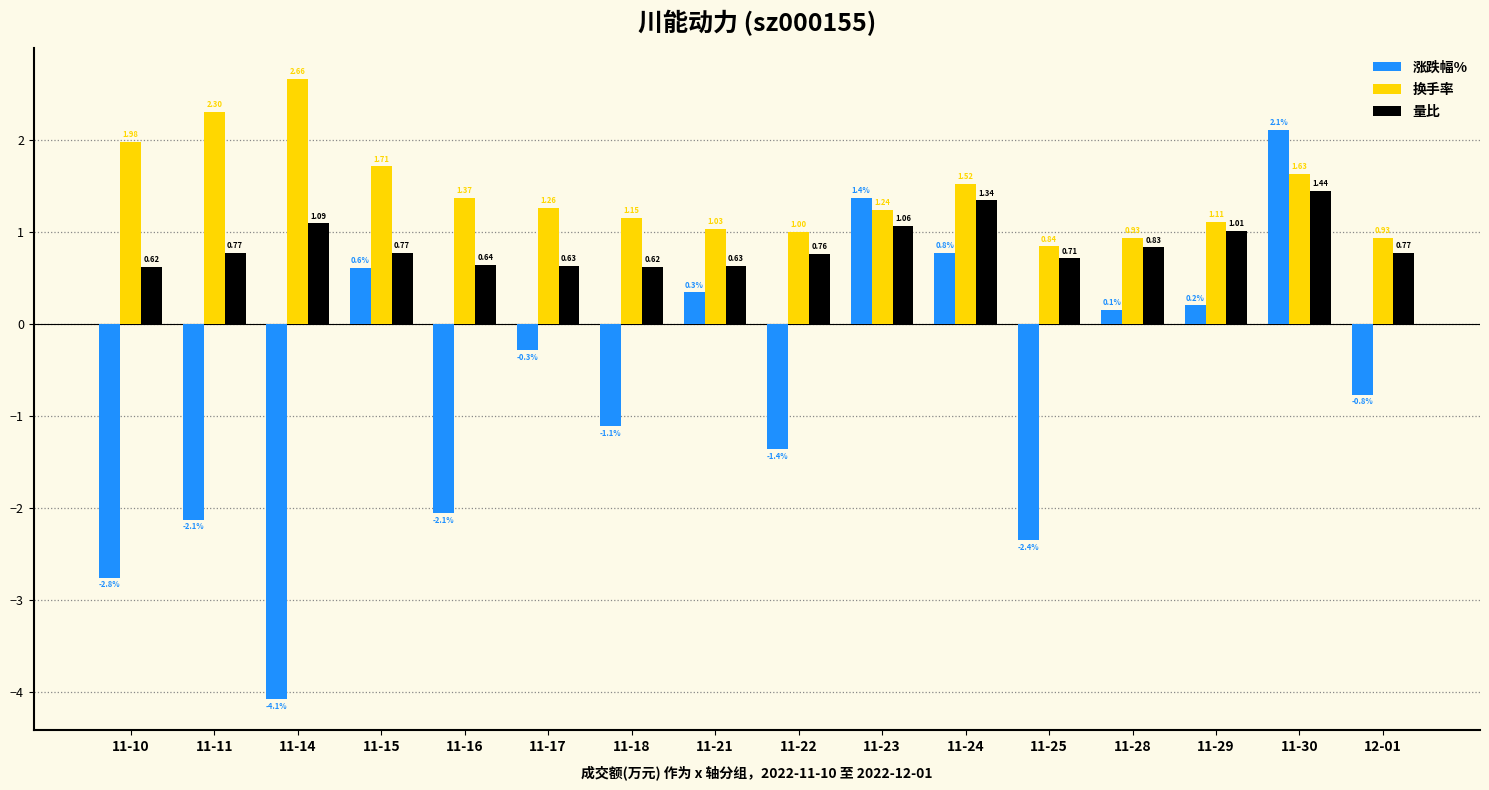

What is the difference between the highest and lowest values at 11-28?

0.8